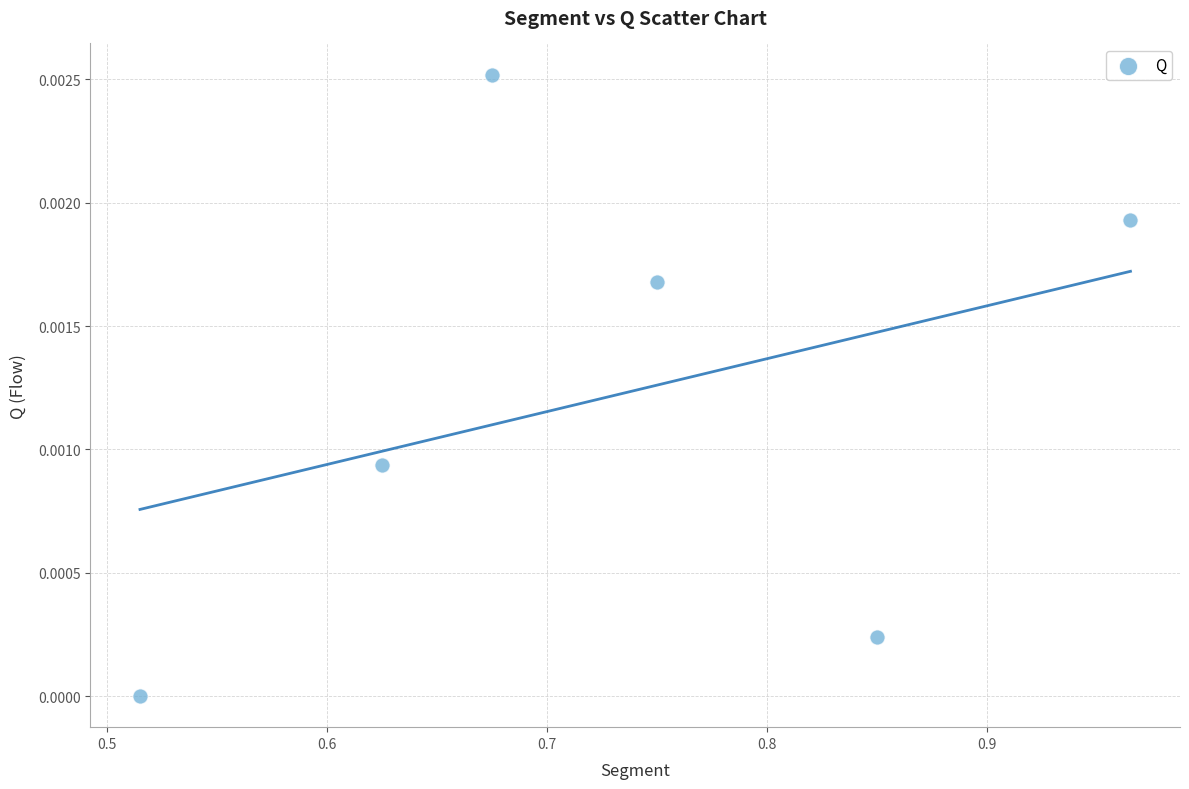

What is the range of X values (max minus min)?

0.5